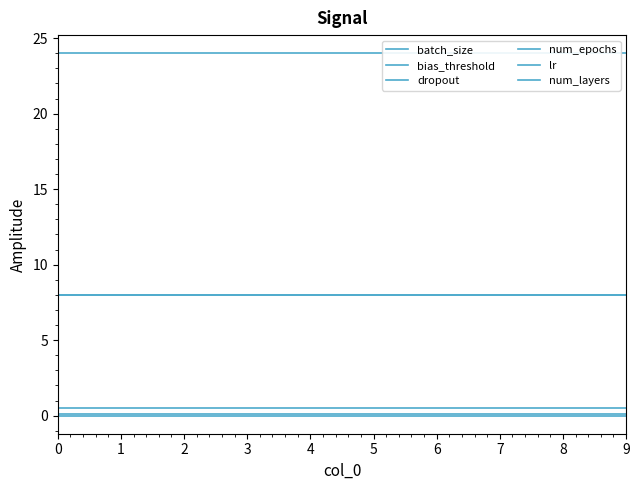

At how many categories does at least one series exceed 10?

10